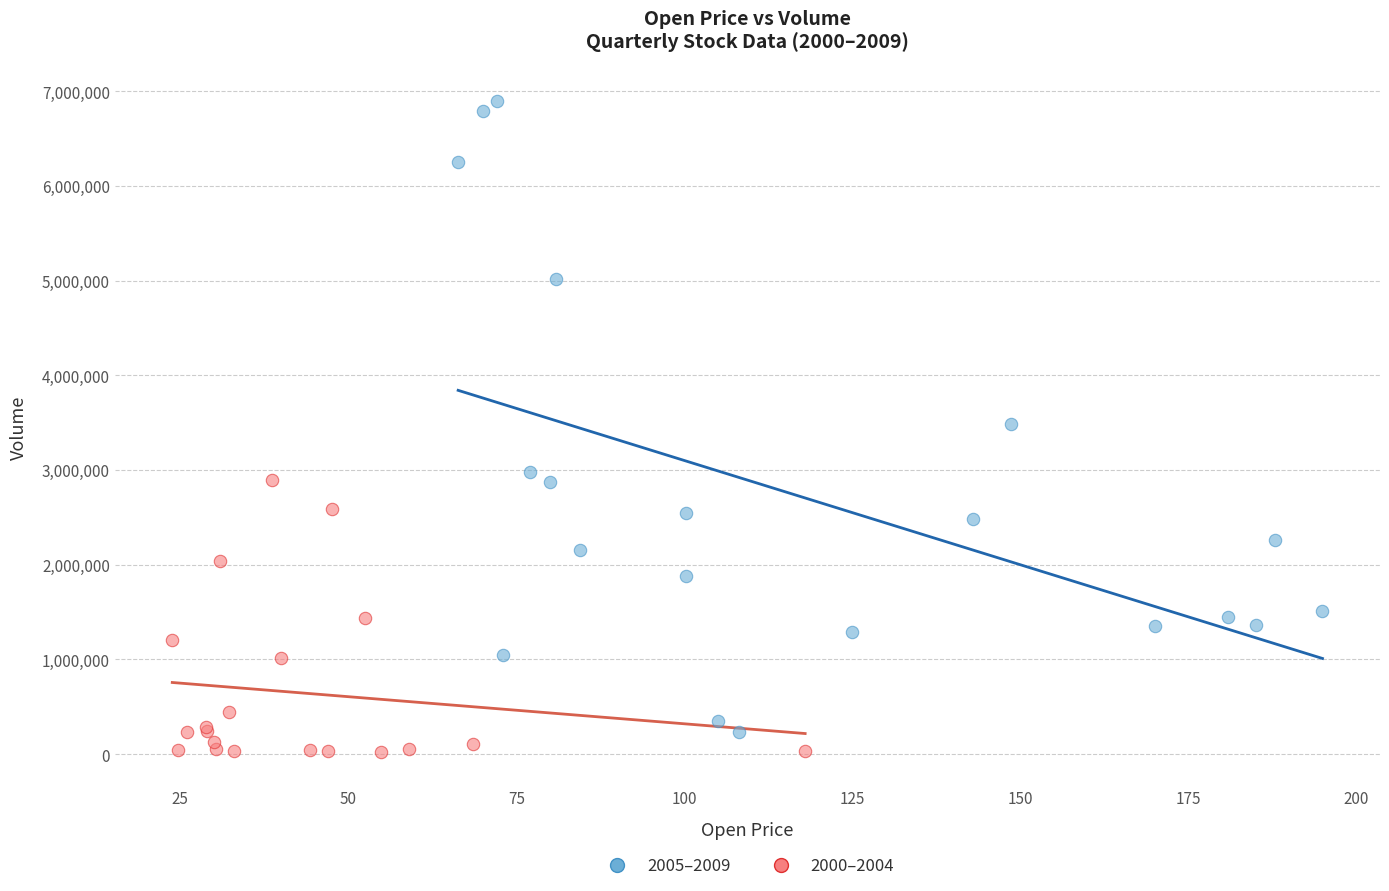

Which series has the largest Y range (max minus min)?

2005–2009